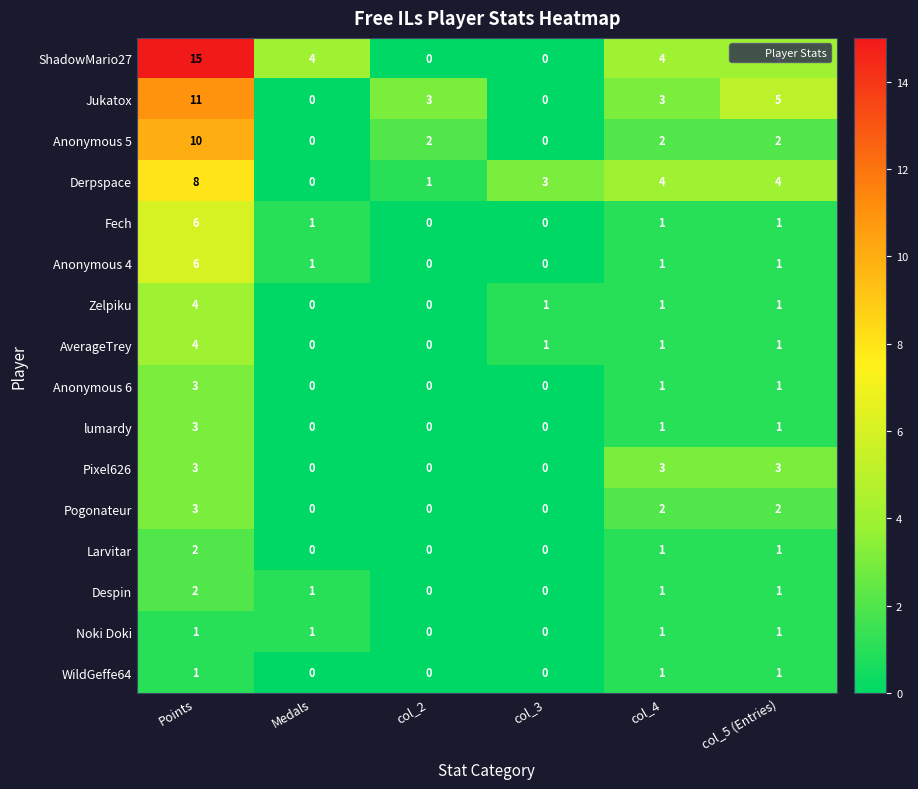

What is the highest value of the Derpspace series?

8